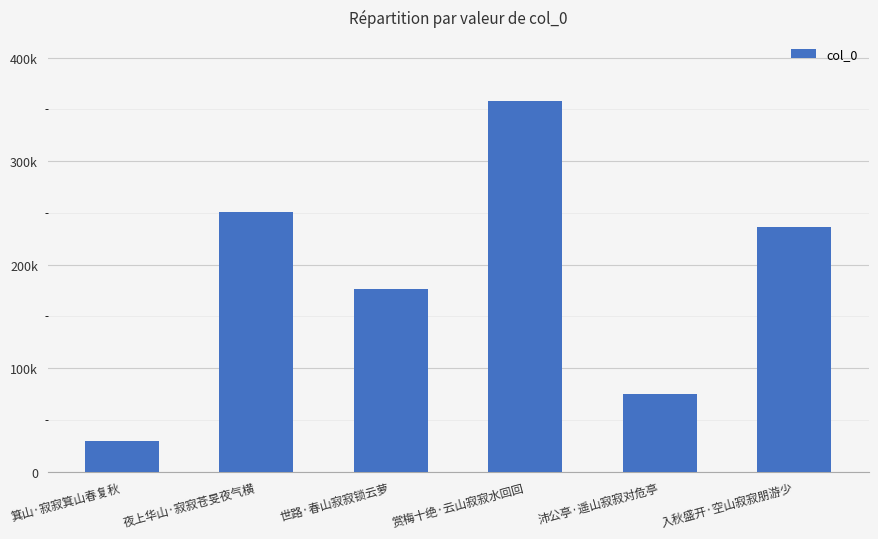

Where does the data first go above 236802?

夜上华山·寂寂苍旻夜气横